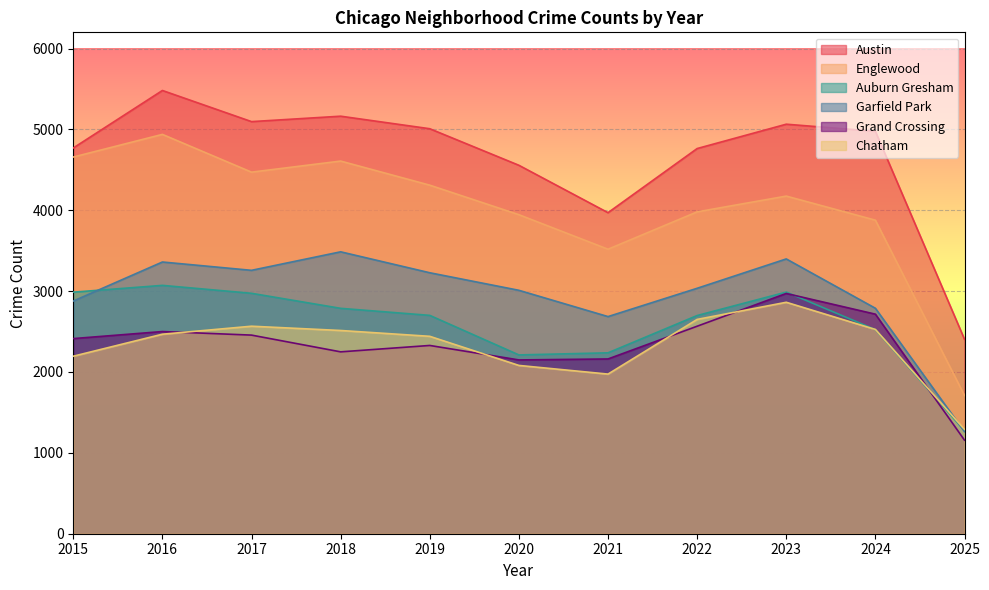

At which label does Auburn Gresham first exceed 2700?

2015